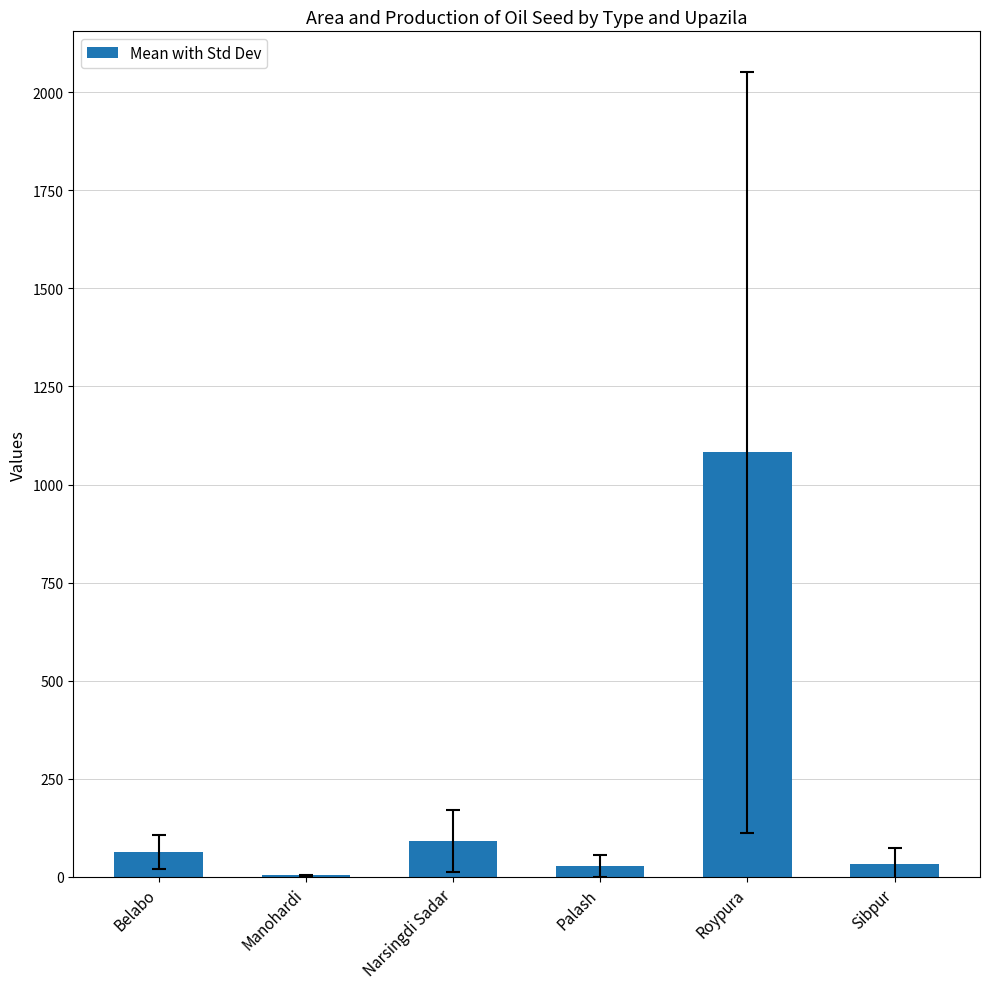

Read the value at Palash.

27.7